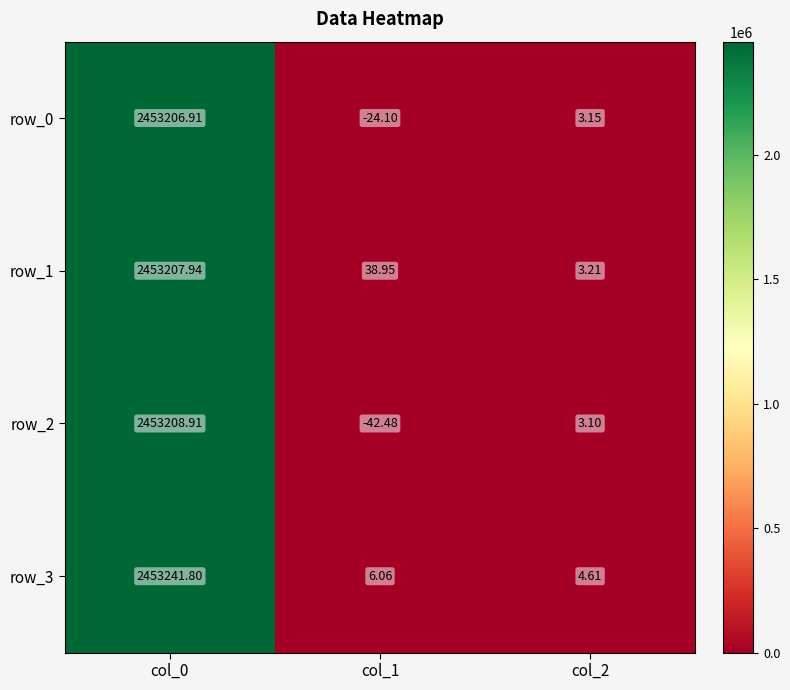

Read the row_2 value at col_2.

3.1